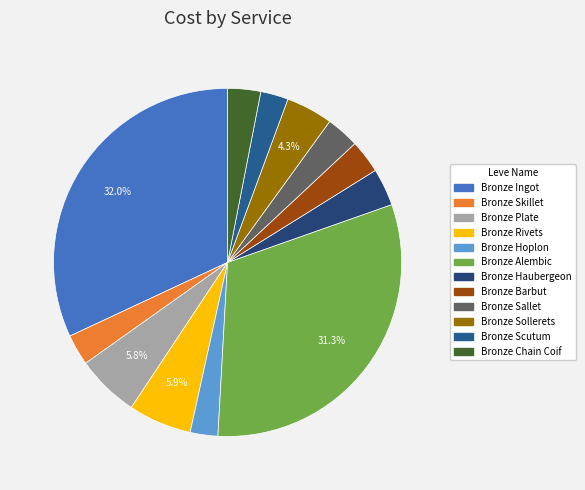

What is the change in value from Bronze Rivets to Bronze Chain Coif?

-2435